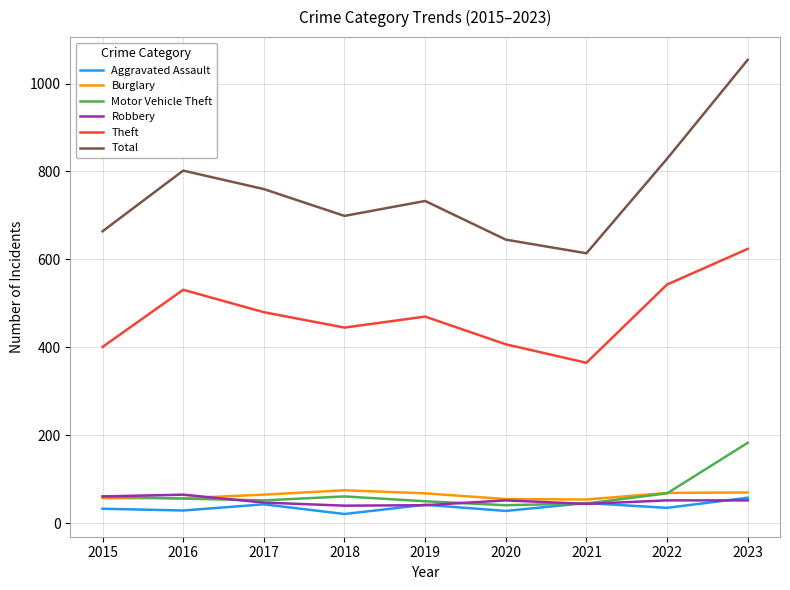

Which series has the widest spread of values?

Total